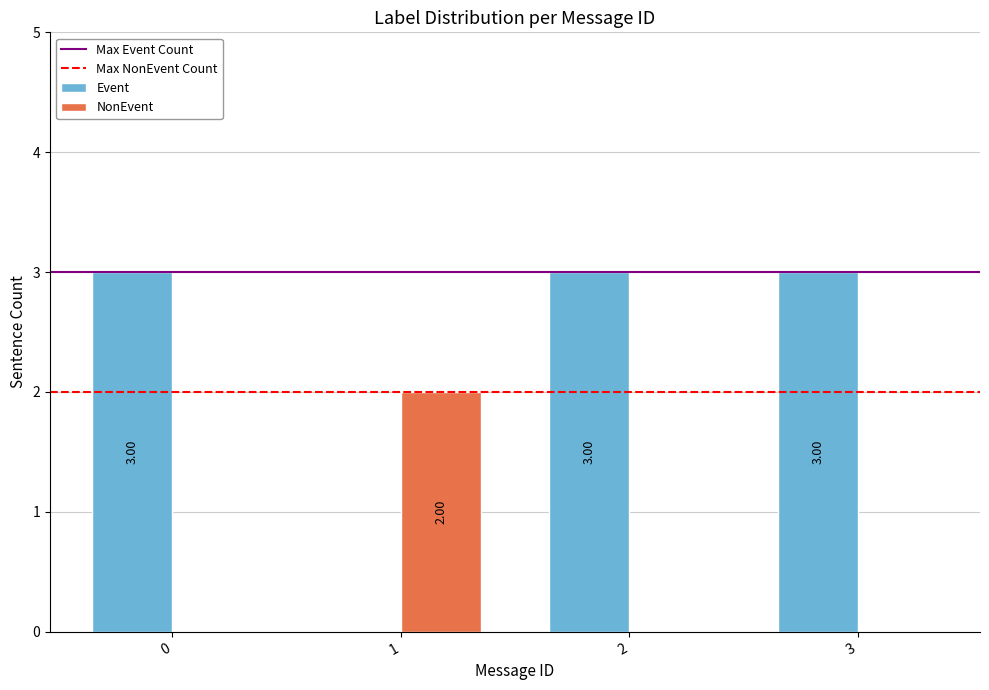

What is the sum of all Event values?

9